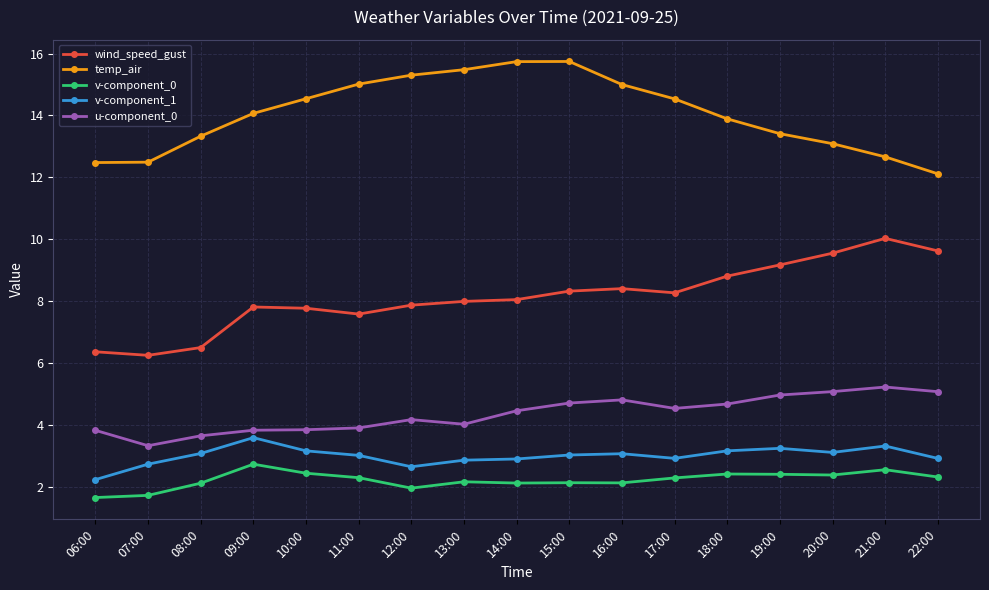

True or false: v-component_1 and wind_speed_gust intersect in this chart.

False